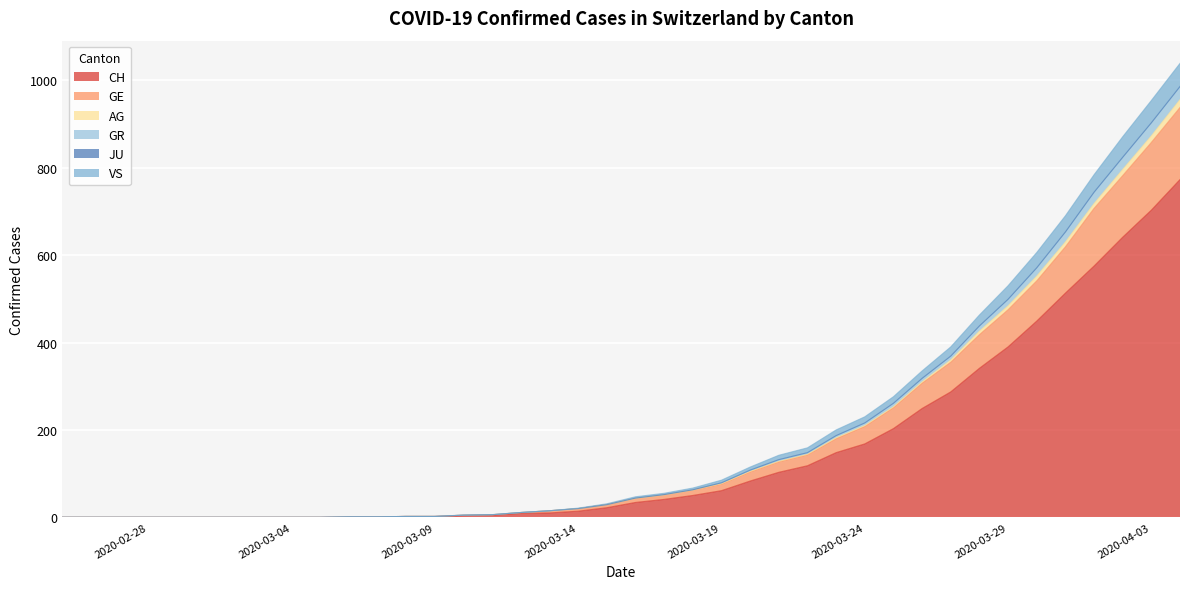

What is the maximum value for CH?

773